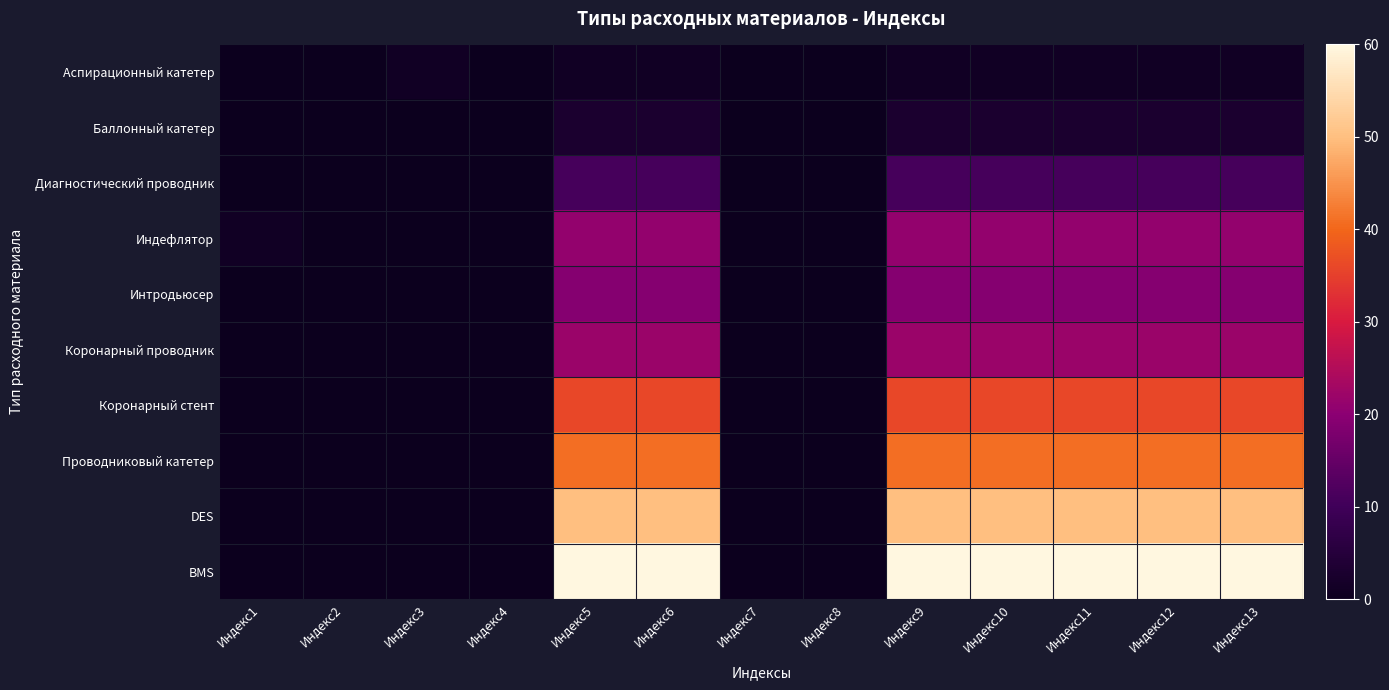

Reading left to right, list all the values displayed in this chart.

Аспирационный катетер: Индекс1=0	Индекс2=0	Индекс3=1	Индекс4=0	Индекс5=1	Индекс6=1	Индекс7=0	Индекс8=0	Индекс9=1	Индекс10=1	Индекс11=1	Индекс12=1	Индекс13=1
Баллонный катетер: Индекс1=0	Индекс2=0	Индекс3=0	Индекс4=0	Индекс5=3	Индекс6=3	Индекс7=0	Индекс8=0	Индекс9=3	Индекс10=3	Индекс11=3	Индекс12=3	Индекс13=3
Диагностический проводник: Индекс1=0	Индекс2=0	Индекс3=0	Индекс4=0	Индекс5=11	Индекс6=11	Индекс7=0	Индекс8=0	Индекс9=11	Индекс10=11	Индекс11=11	Индекс12=11	Индекс13=11
Индефлятор: Индекс1=1	Индекс2=0	Индекс3=0	Индекс4=0	Индекс5=21	Индекс6=21	Индекс7=0	Индекс8=0	Индекс9=21	Индекс10=21	Индекс11=21	Индекс12=21	Индекс13=21
Интродьюсер: Индекс1=0	Индекс2=0	Индекс3=0	Индекс4=0	Индекс5=19	Индекс6=19	Индекс7=0	Индекс8=0	Индекс9=19	Индекс10=19	Индекс11=19	Индекс12=19	Индекс13=19
Коронарный проводник: Индекс1=0	Индекс2=0	Индекс3=0	Индекс4=0	Индекс5=22	Индекс6=22	Индекс7=0	Индекс8=0	Индекс9=22	Индекс10=22	Индекс11=22	Индекс12=22	Индекс13=22
Коронарный стент: Индекс1=0	Индекс2=0	Индекс3=0	Индекс4=0	Индекс5=36	Индекс6=36	Индекс7=0	Индекс8=0	Индекс9=36	Индекс10=36	Индекс11=36	Индекс12=36	Индекс13=36
Проводниковый катетер: Индекс1=0	Индекс2=0	Индекс3=0	Индекс4=0	Индекс5=41	Индекс6=41	Индекс7=0	Индекс8=0	Индекс9=41	Индекс10=41	Индекс11=41	Индекс12=41	Индекс13=41
DES: Индекс1=0	Индекс2=0	Индекс3=0	Индекс4=0	Индекс5=50	Индекс6=50	Индекс7=0	Индекс8=0	Индекс9=50	Индекс10=50	Индекс11=50	Индекс12=50	Индекс13=50
BMS: Индекс1=0	Индекс2=0	Индекс3=0	Индекс4=0	Индекс5=60	Индекс6=60	Индекс7=0	Индекс8=0	Индекс9=60	Индекс10=60	Индекс11=60	Индекс12=60	Индекс13=60